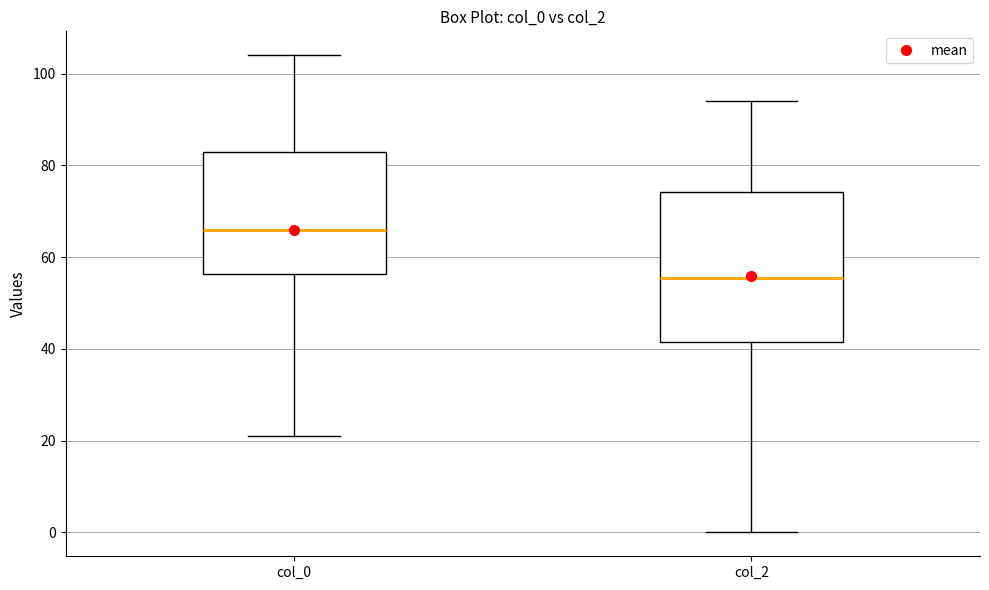

Reading left to right, transcribe this box plot: for each box, give where its median line is, the range the box spans, and where its two whiskers end, as read against the y-axis. The values are not printed on the chart, so give them approximately, as read against the axis.

col_0: median 66, box 56 to 84, whiskers 22 to 104
col_2: median 56, box 42 to 74, whiskers 0 to 94